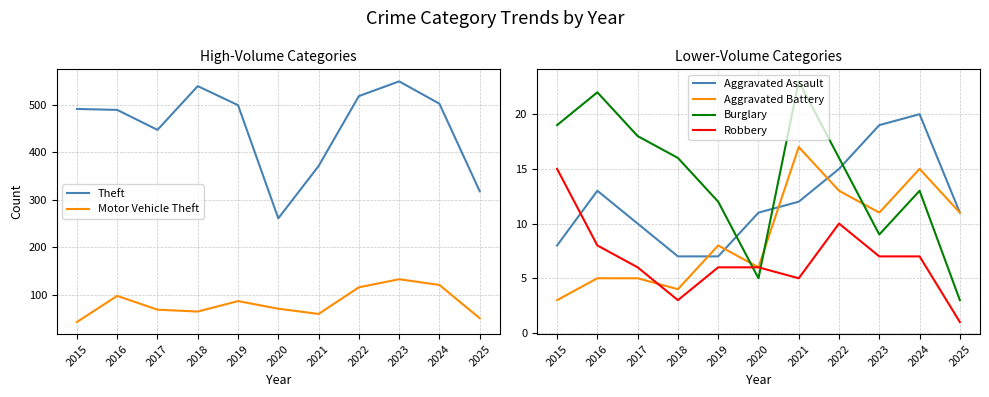

The Theft series shows 371 at 2021. True or false?

True